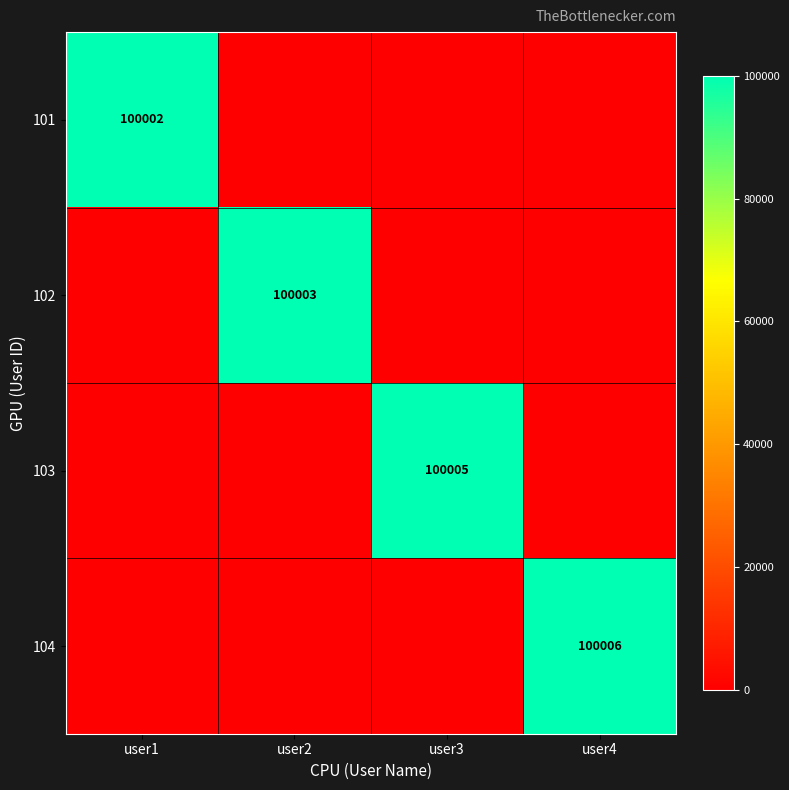

The value of 102 at user2 is 171802. True or false?

False